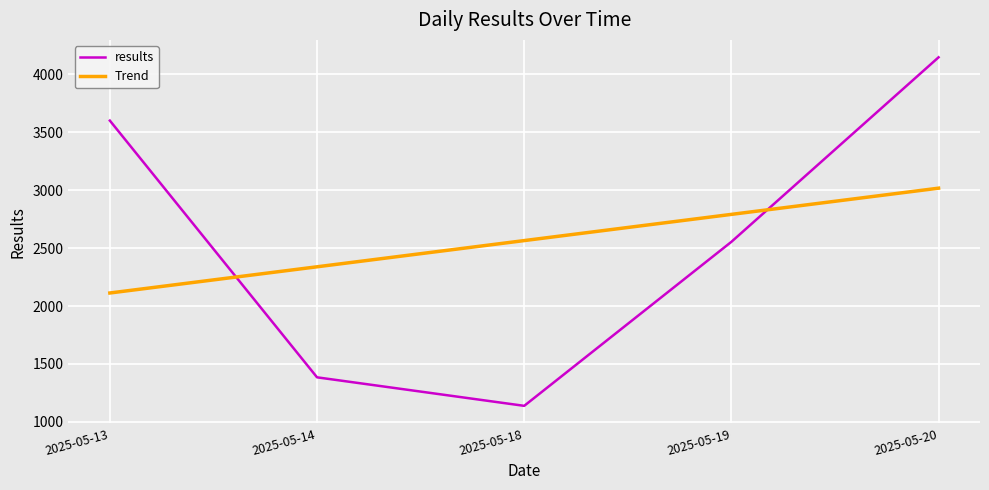

Which series changed the most between 2025-05-18 and 2025-05-19?

results